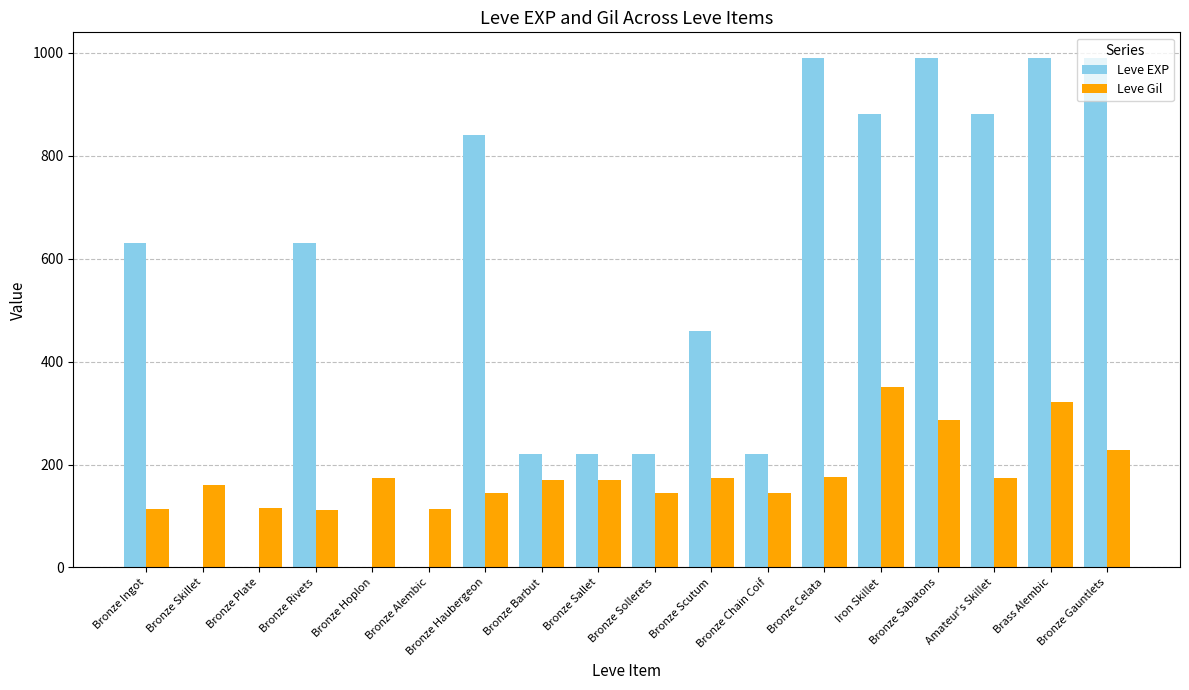

What is the maximum value shown in the chart?

990